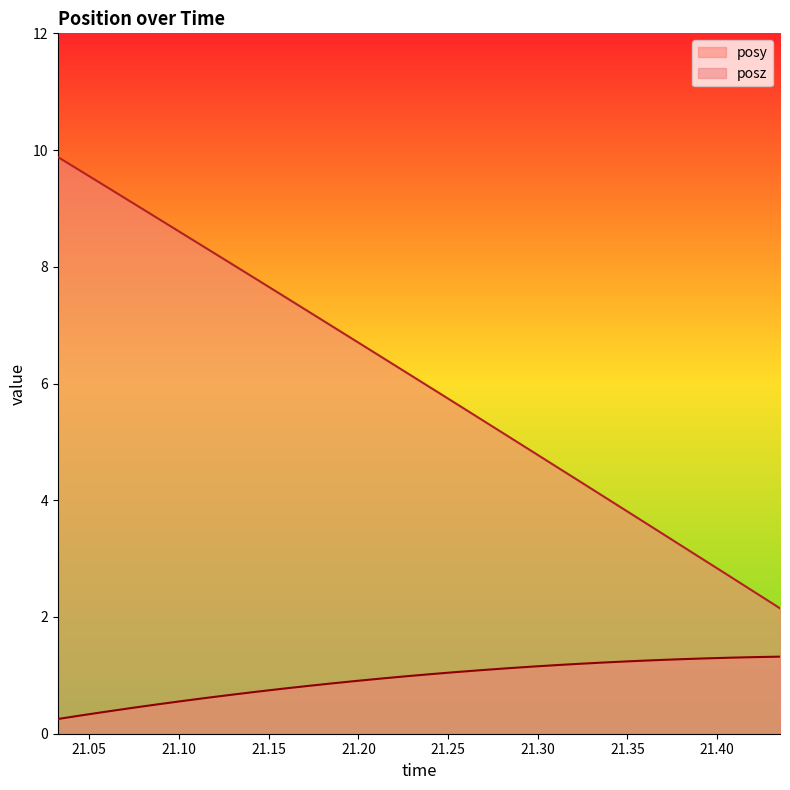

What is the label of the 30th point from the left?

21.43506